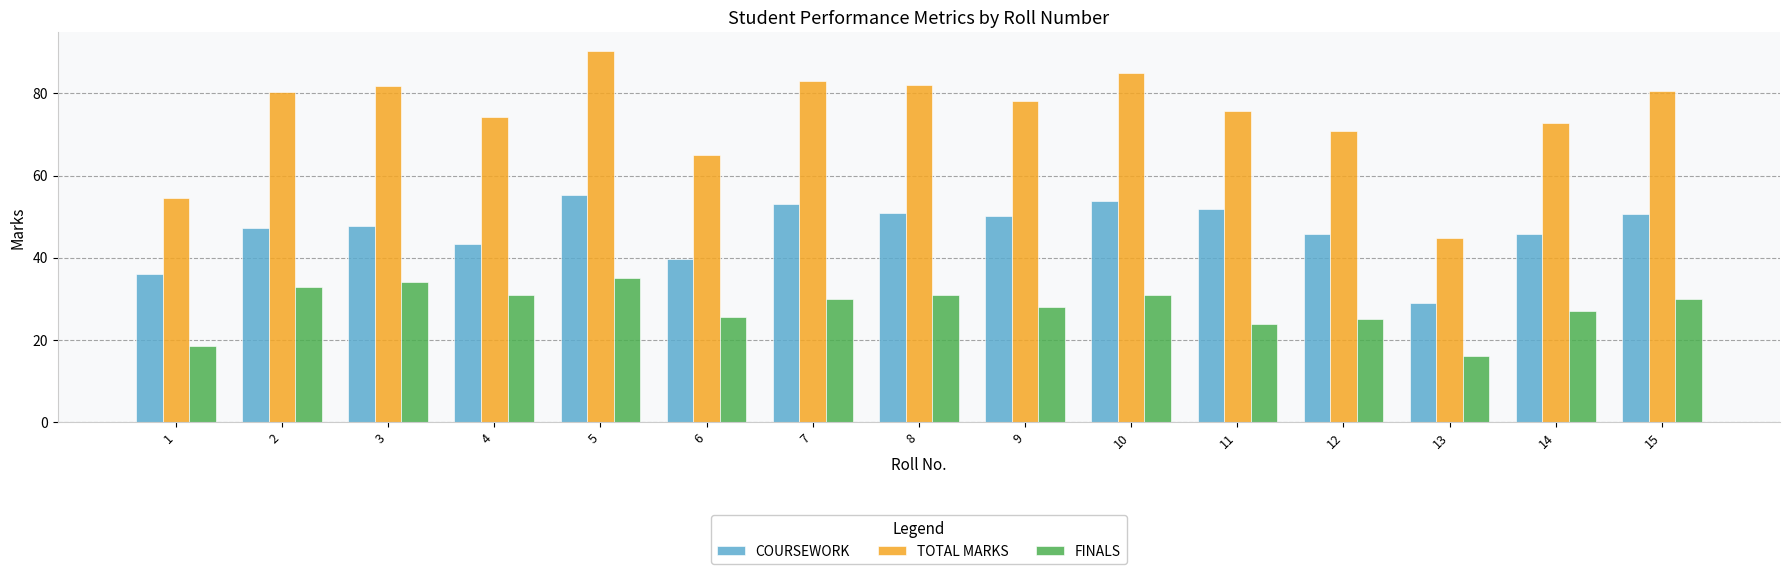

At how many categories does at least one series exceed 33?

15